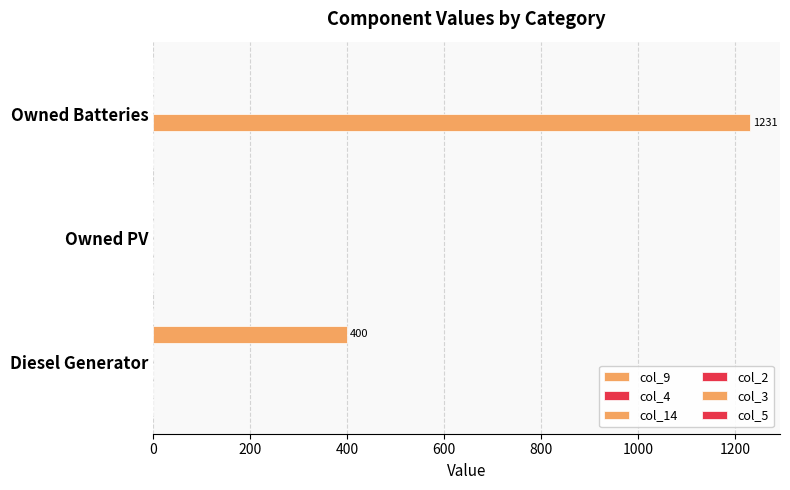

How many data points in col_3 are above 0?

1